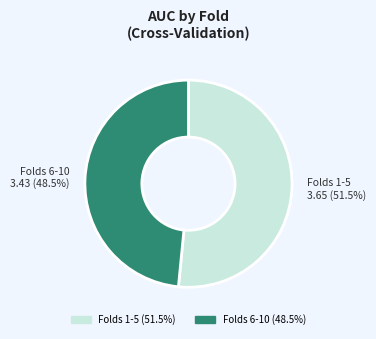

Is there a majority slice in this chart?

Yes